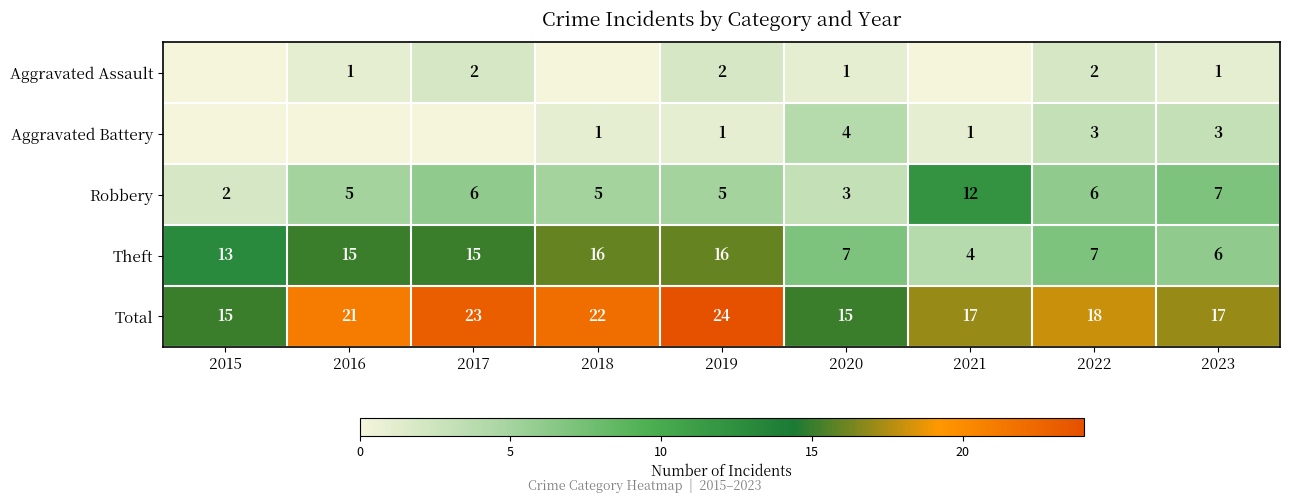

Where is Robbery nearest to the value 7?

2023